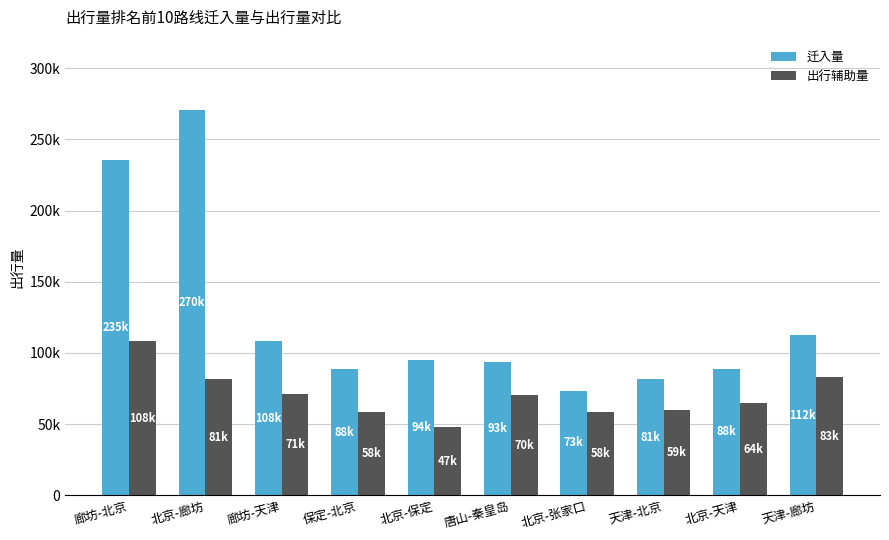

What position from the left is 北京-张家口?

7